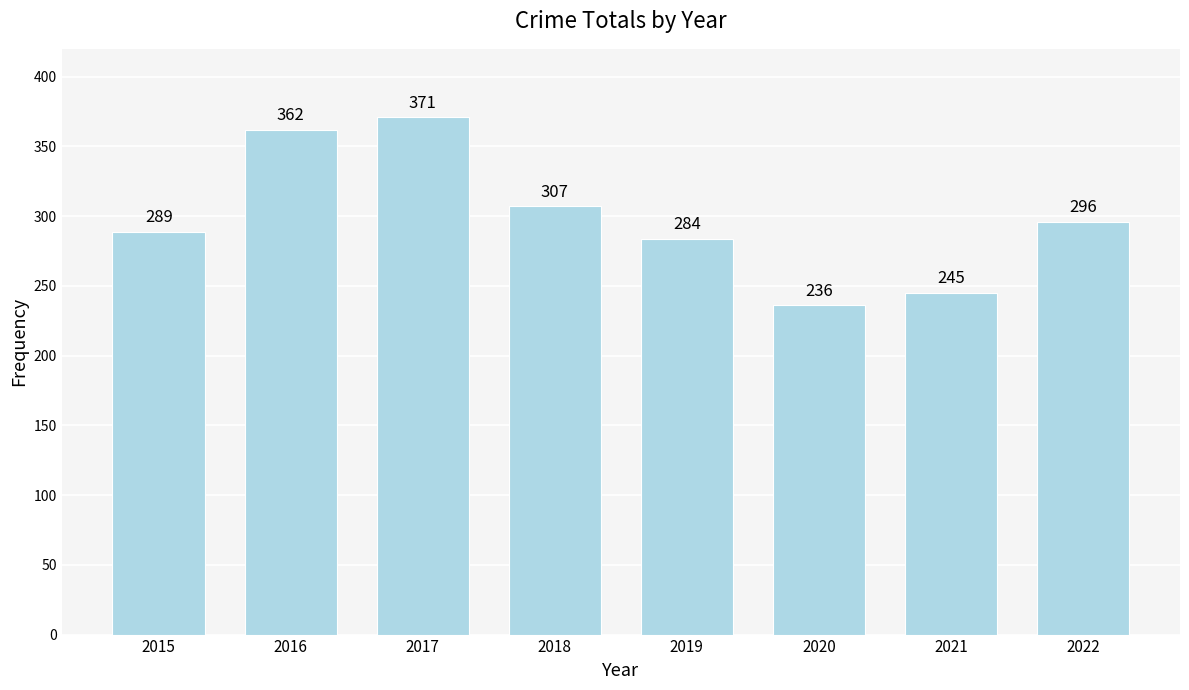

What is the value of the 1st bar from the left?

289